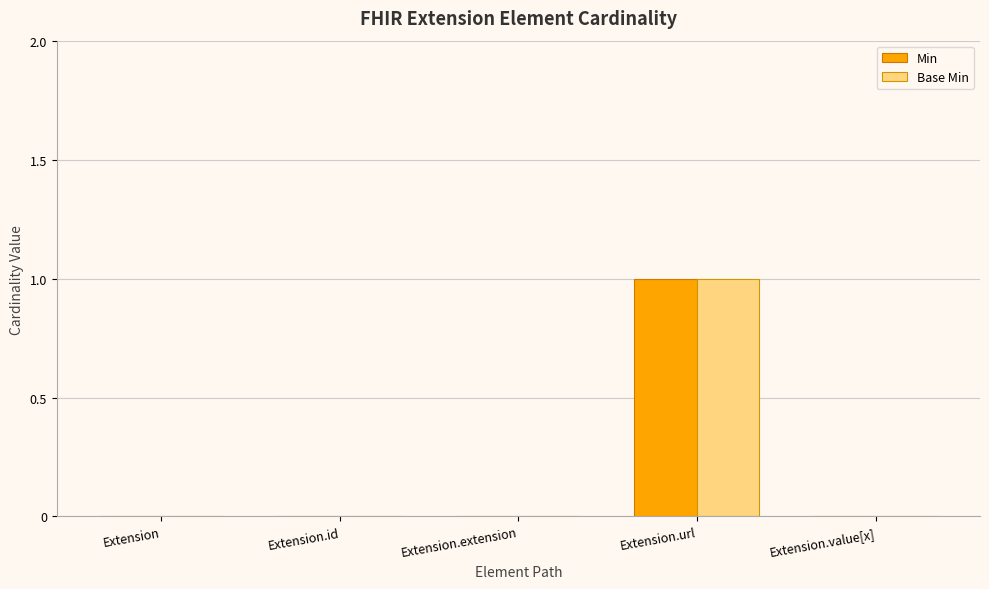

Reading left to right, extract all data points from this chart.

Min: 0	0	0	1	0
Base Min: 0	0	0	1	0